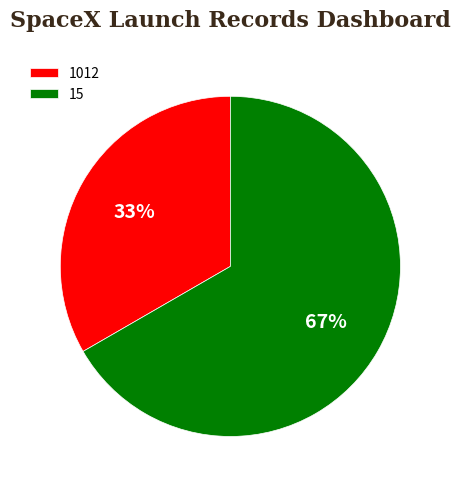

Rank the categories by value from highest to lowest.

15, 1012